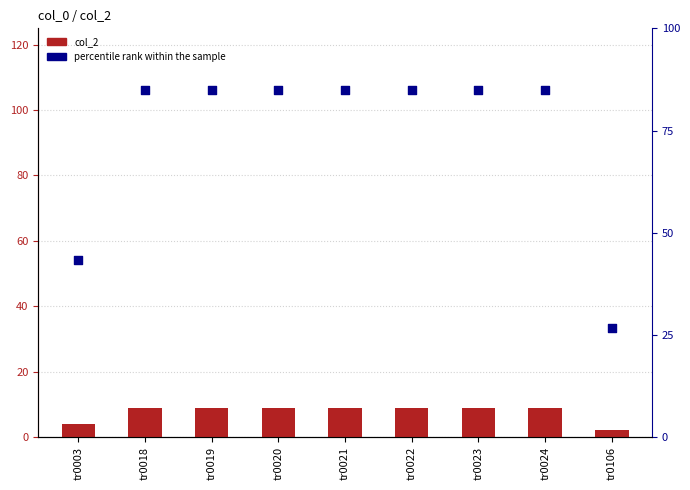

Which series reaches the maximum Y coordinate?

percentile rank within the sample